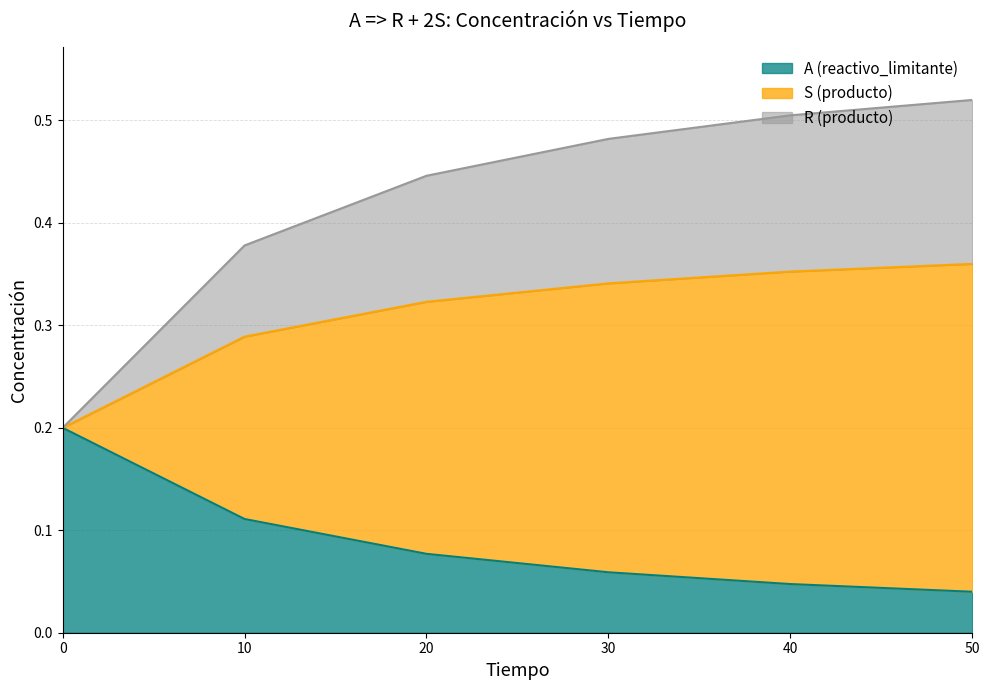

True or false: S (producto) and R (producto) cross at least once.

False